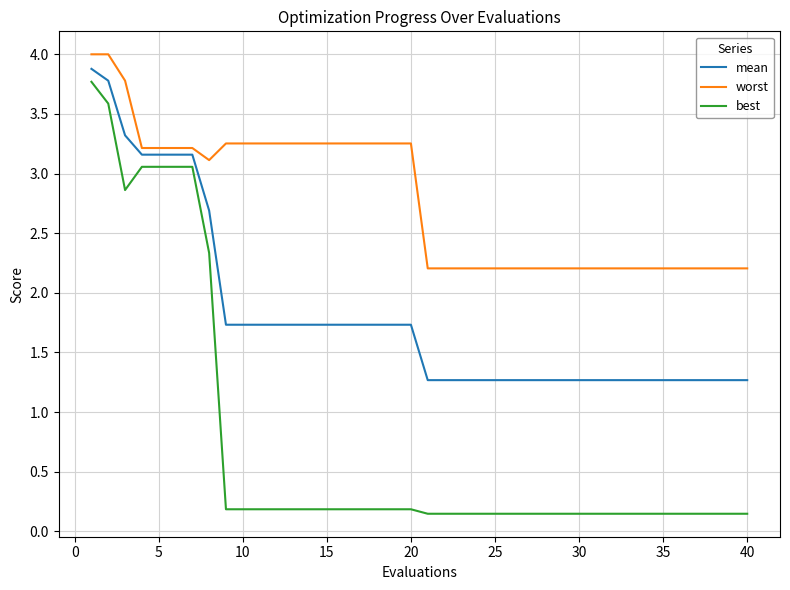

Which series has the widest spread of values?

best